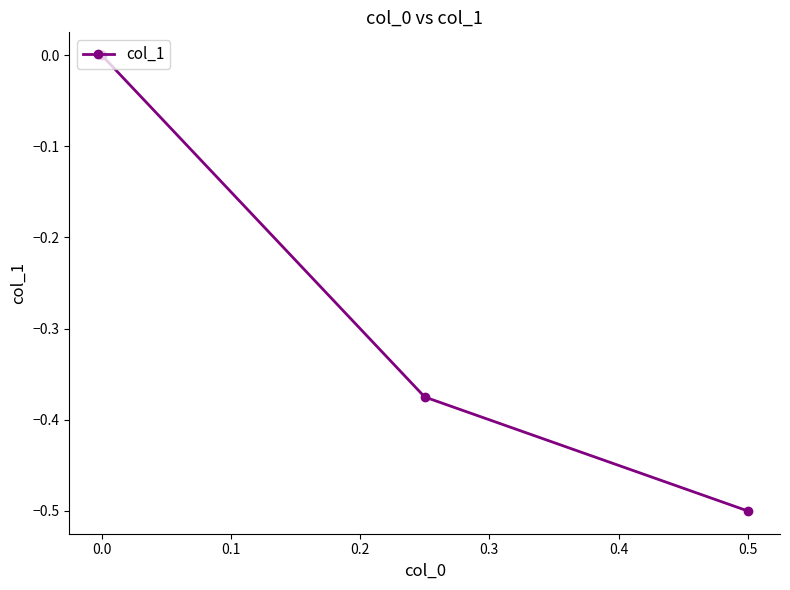

The chart shows a value of -0.6 at 0.0. True or false?

False